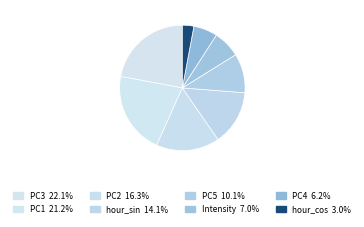

To the nearest percent, what portion does PC4 represent?

6%